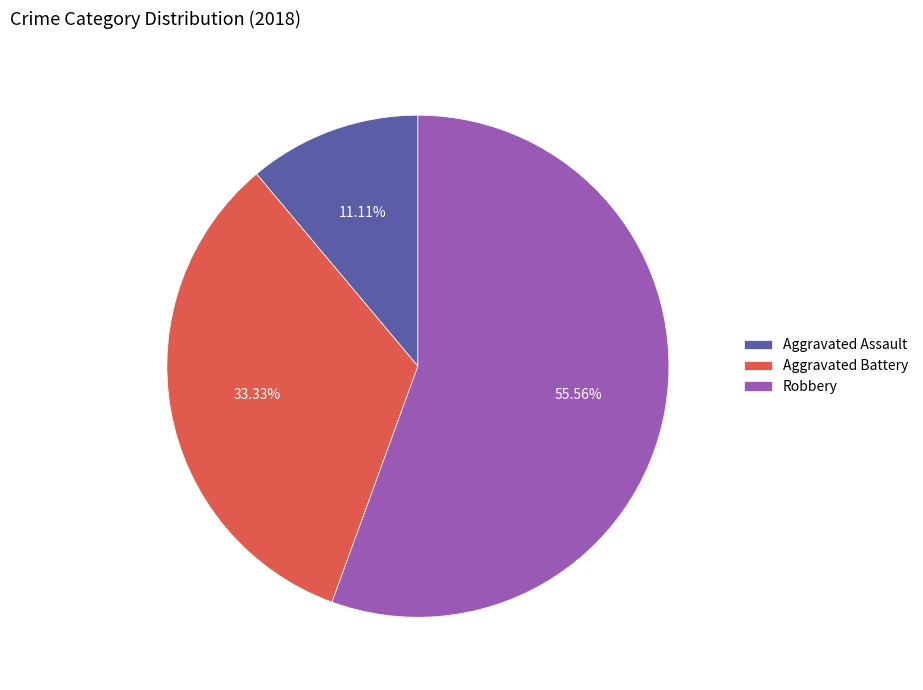

The Robbery slice represents 68% of the pie. True or false?

False